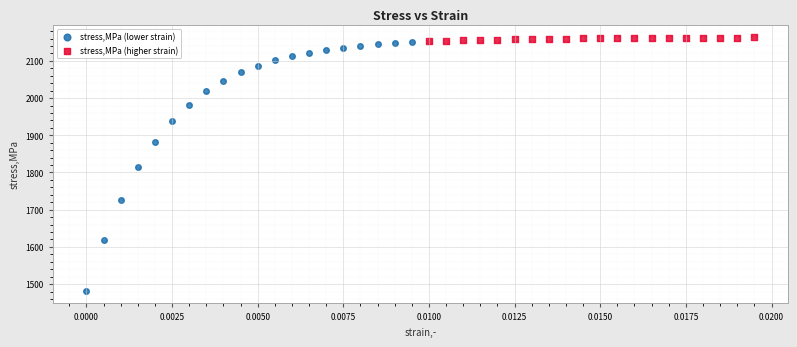

Which series has the widest spread of Y values?

stress,MPa (lower strain)